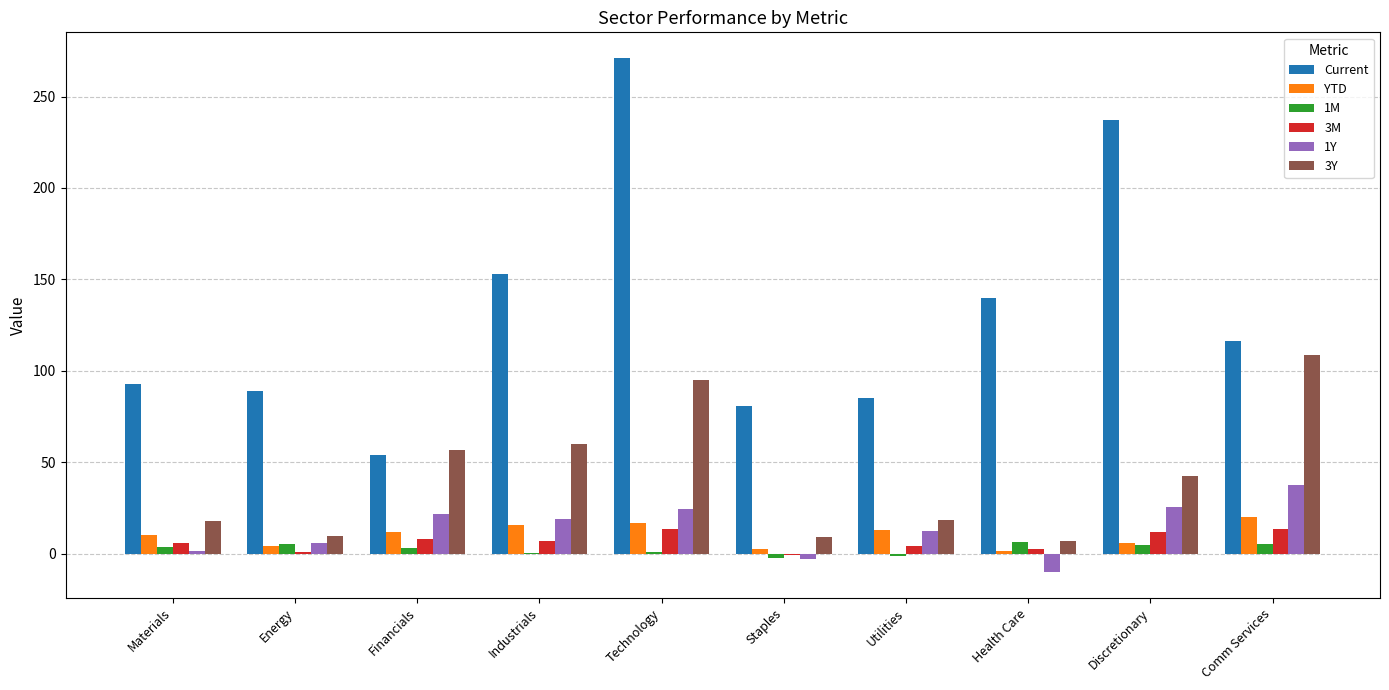

How many data points does each series have?

10